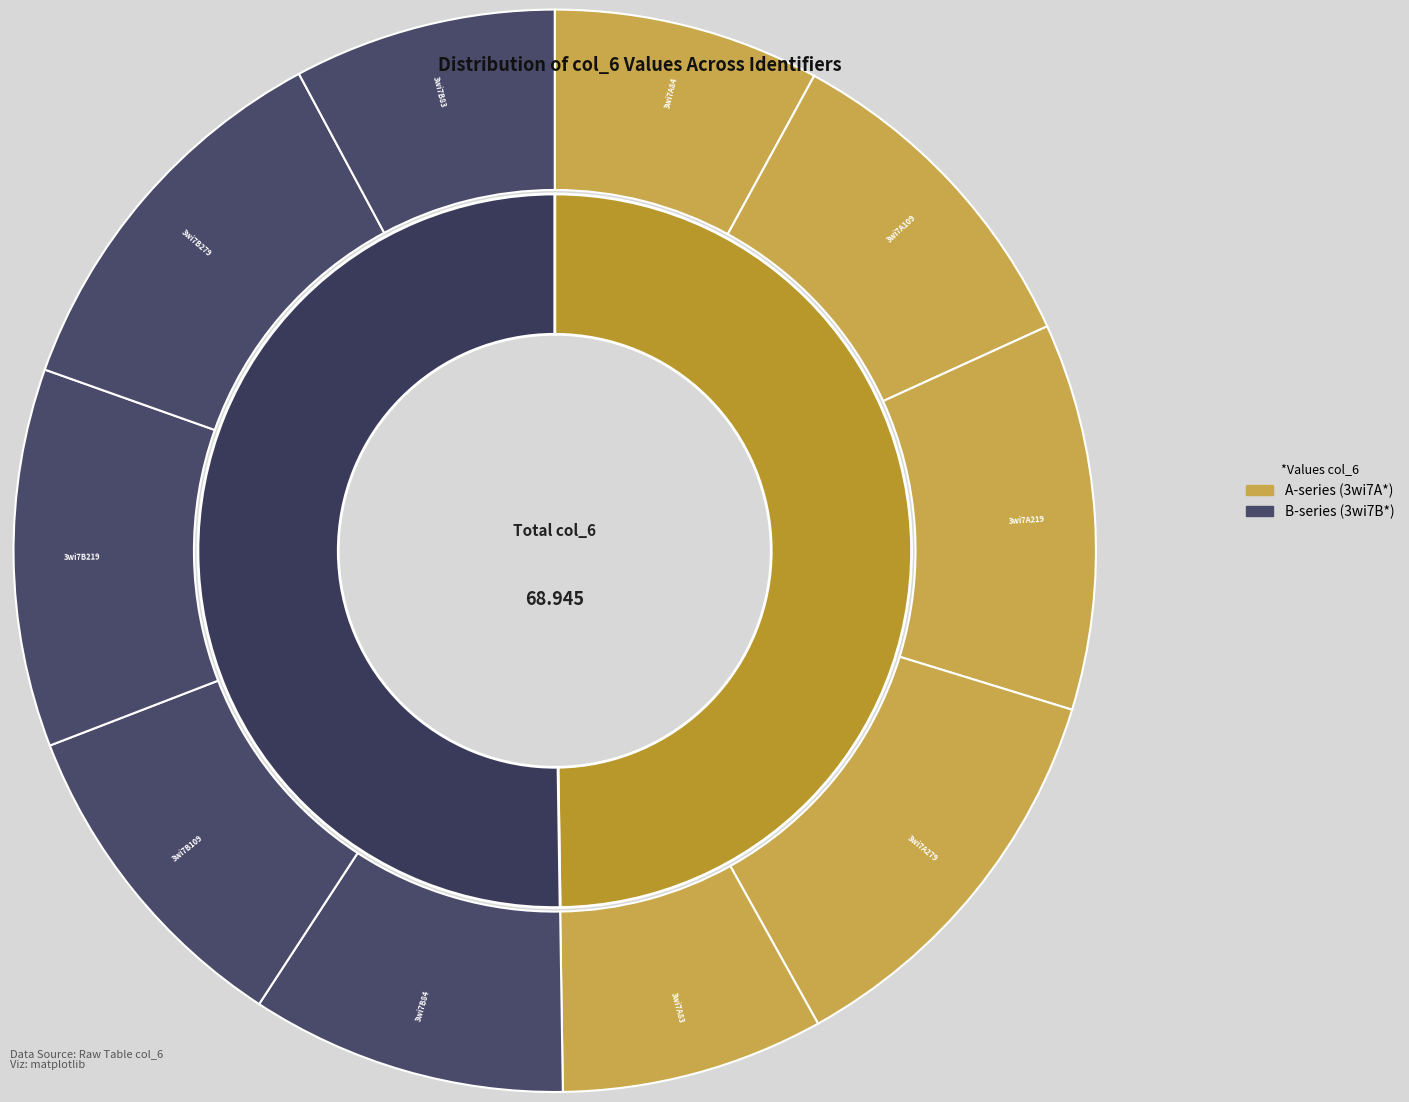

How many slices are in this pie chart?

10